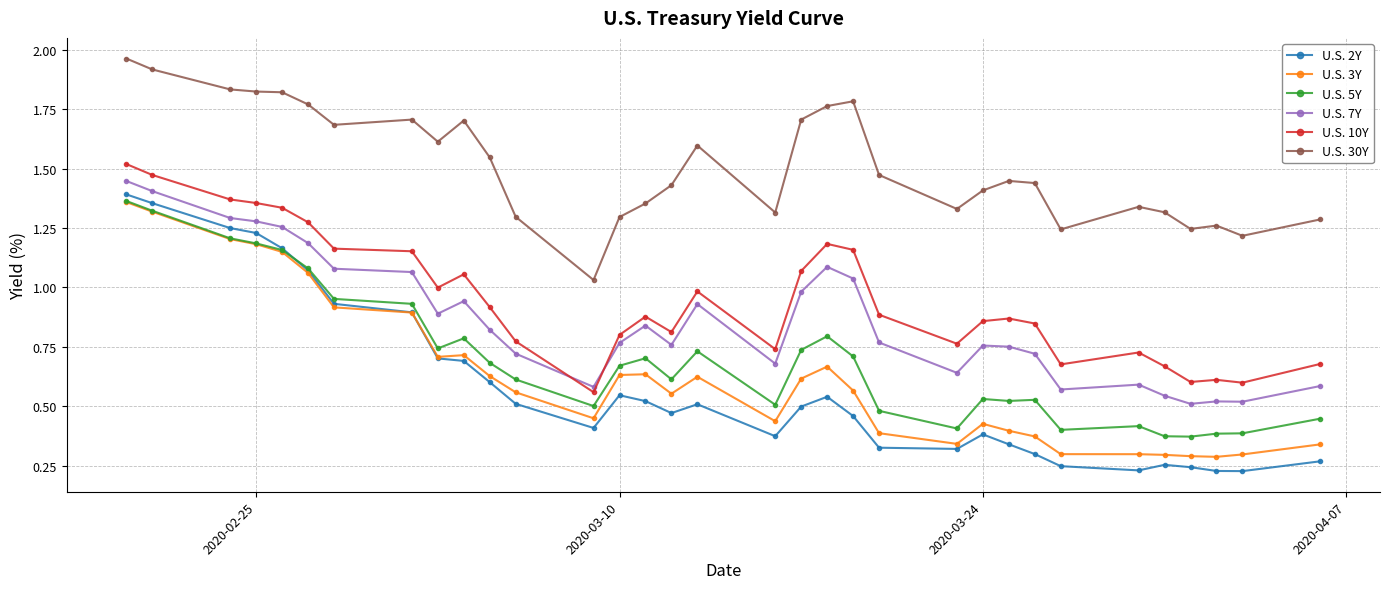

Which series has the largest total across all categories?

U.S. 30Y